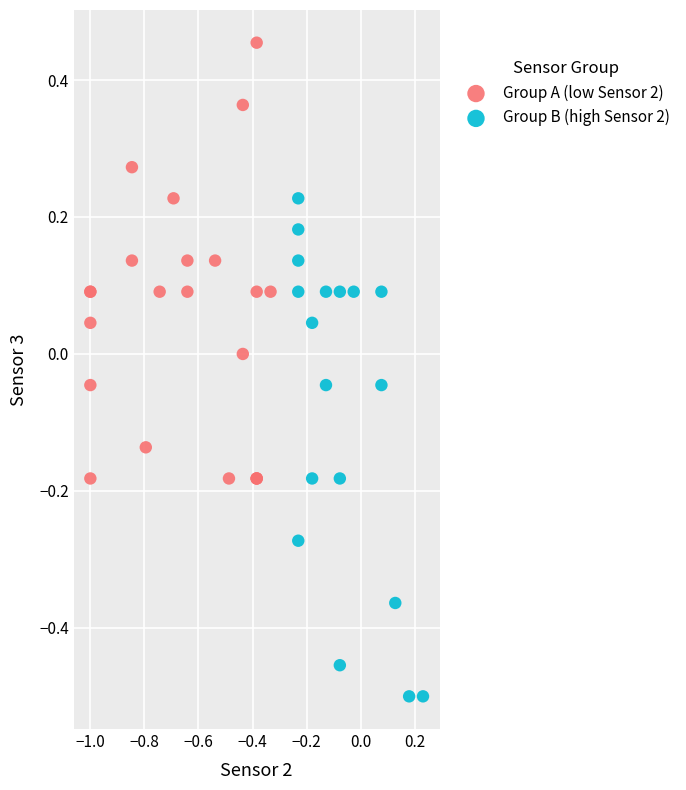

What are all the series names shown in the legend?

Group A (low Sensor 2), Group B (high Sensor 2)